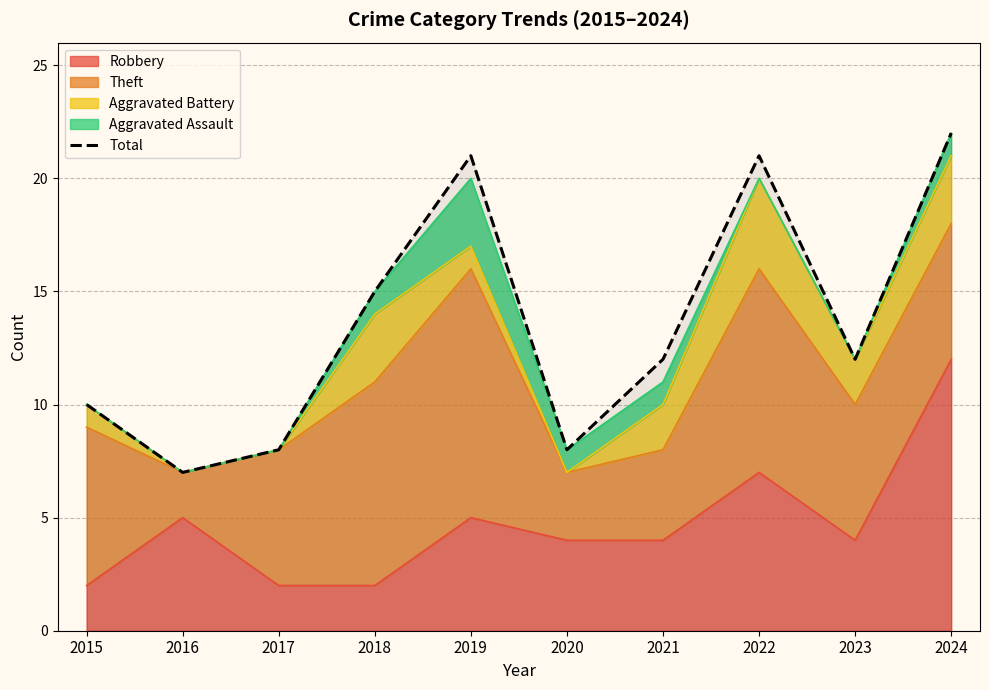

Reading left to right, list all the values displayed in this chart.

10	7	8	15	21	8	12	21	12	22